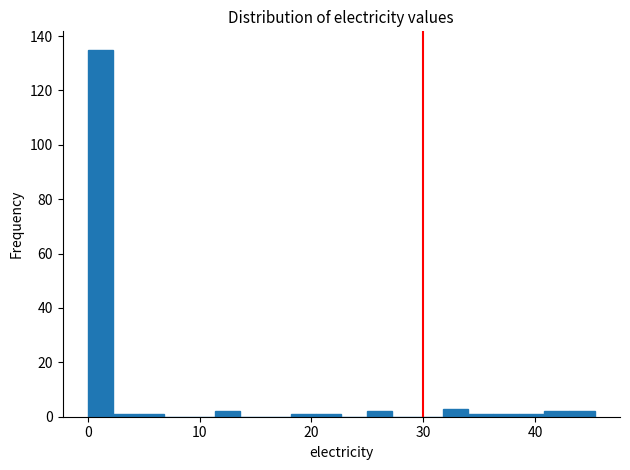

Read against the x-axis, roughly where is the centre of the tallest bar?

1